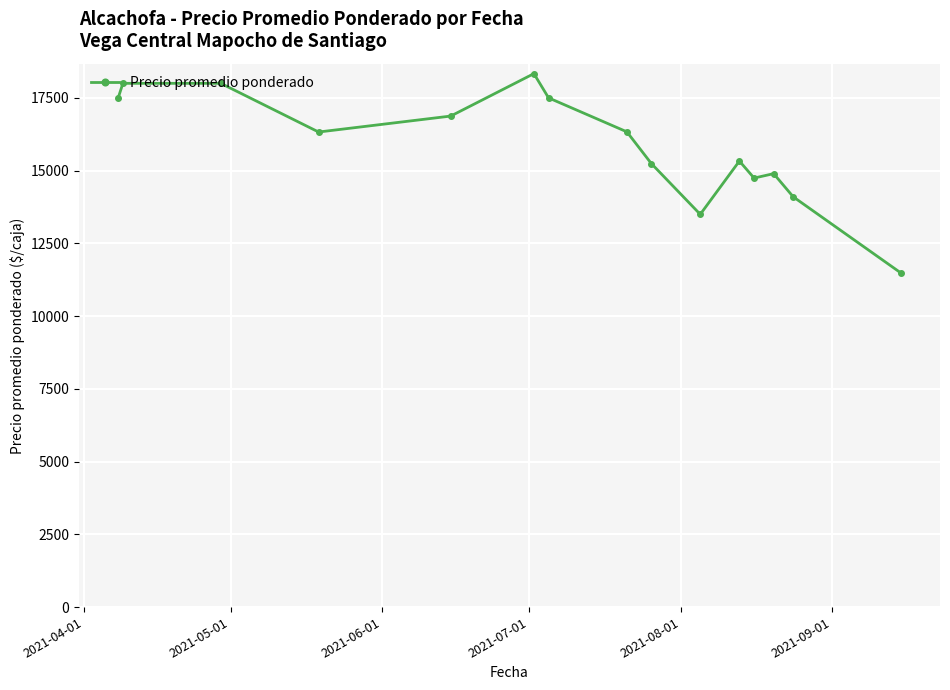

How many data points are above 16326?

8